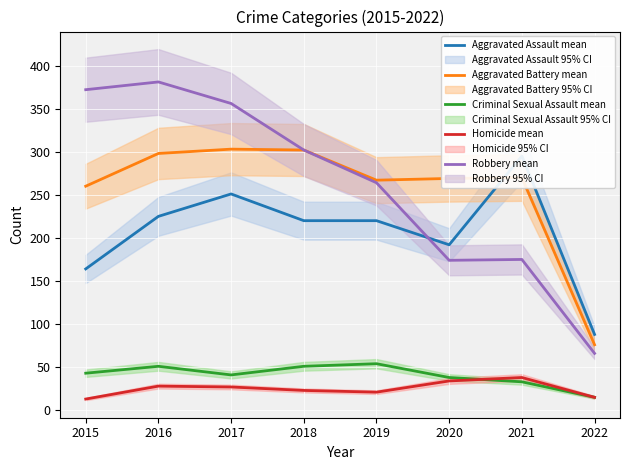

What is the average value of the Robbery mean series?

261